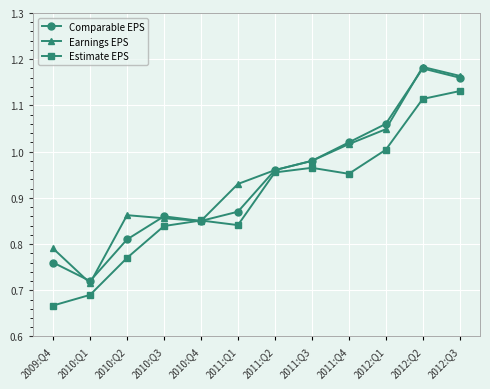

At which label does Comparable EPS reach its minimum?

2010:Q1